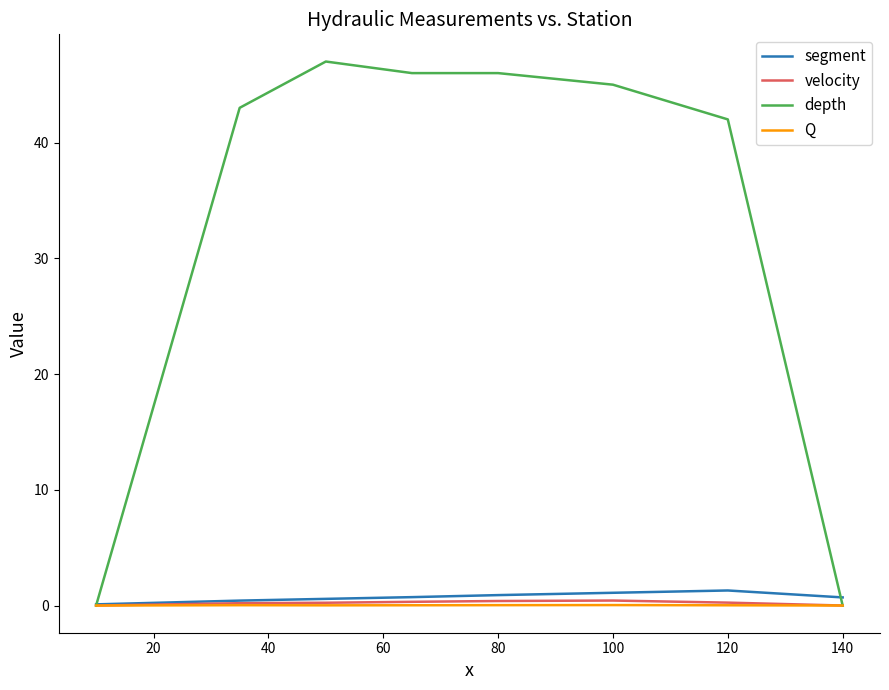

What is the maximum value shown in the chart?

47.0